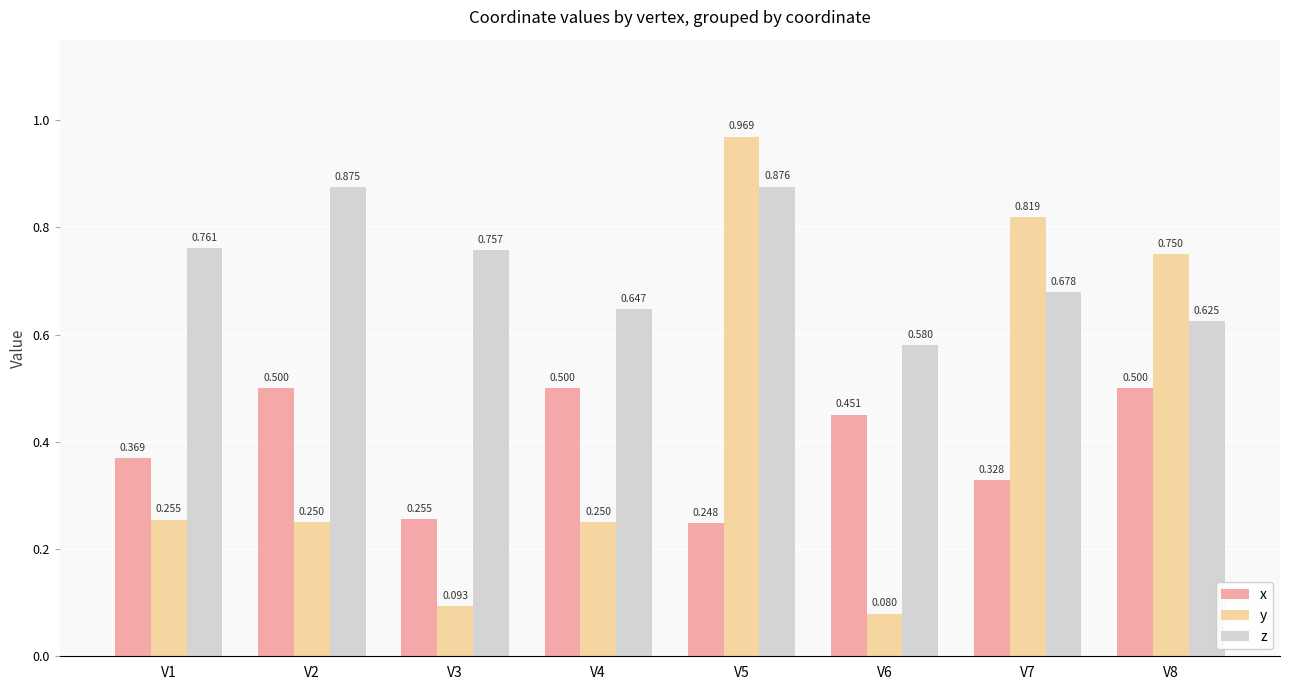

Between V2 and V8, which series saw the biggest shift?

y